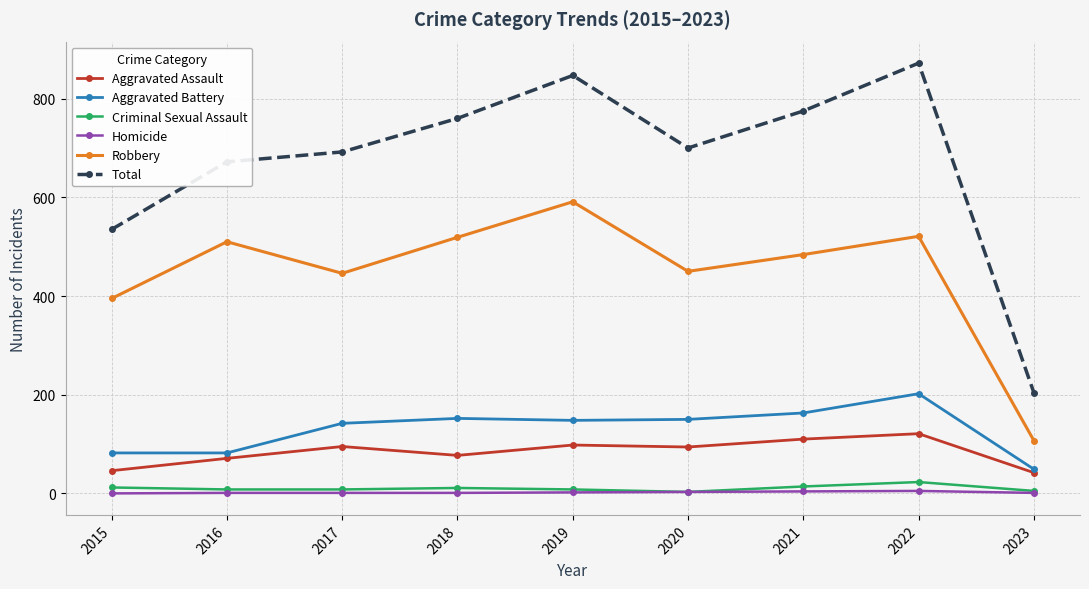

At which label does Aggravated Assault first exceed 94?

2017